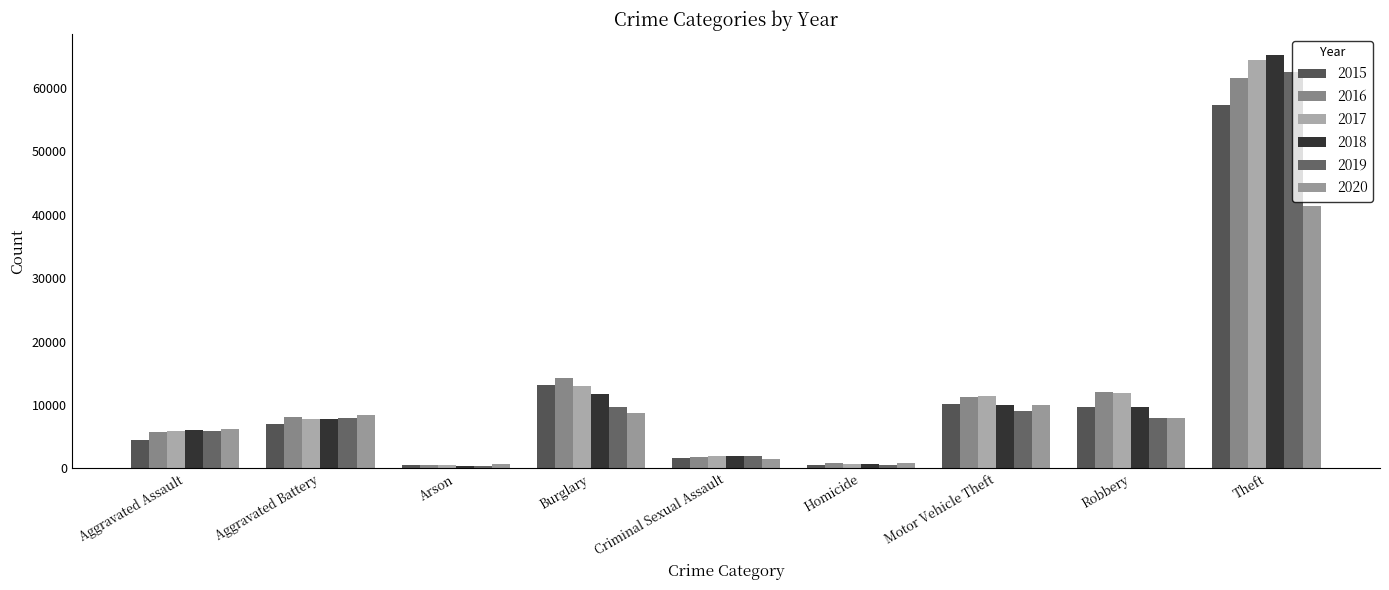

What is the sum of all 2019 values?

105553